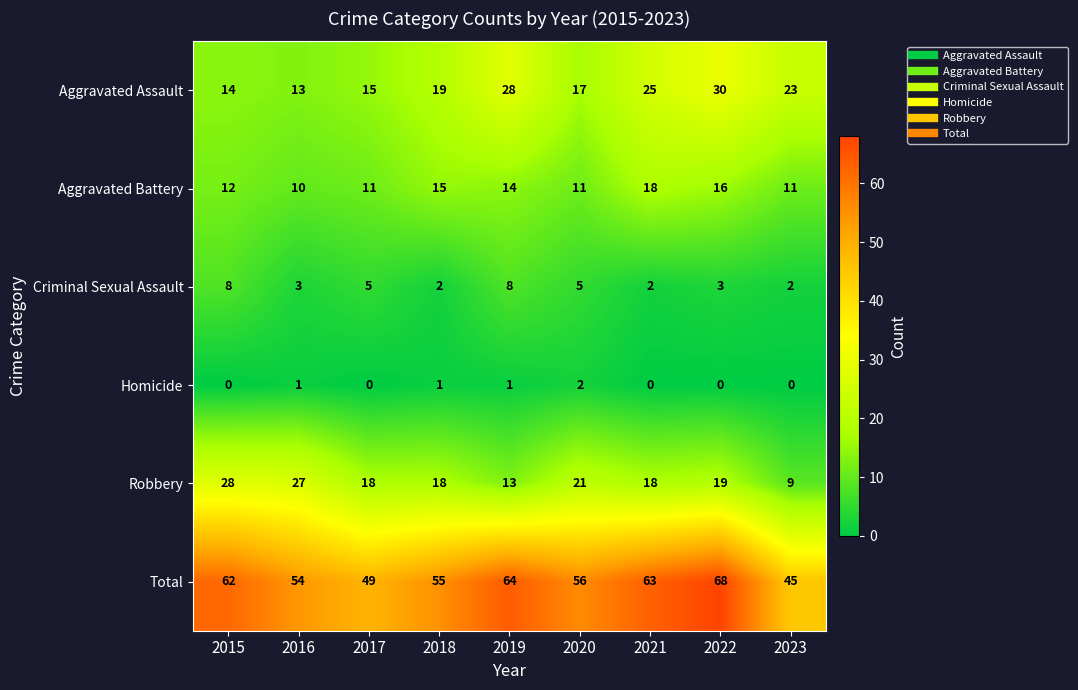

Is it true that Criminal Sexual Assault equals 2 at 2019?

False